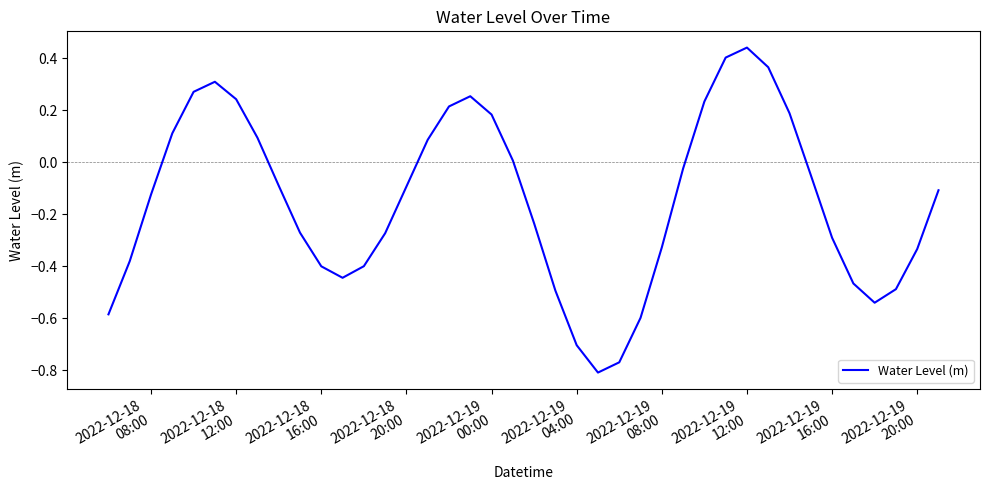

What is the difference between the maximum and minimum values?

1.2